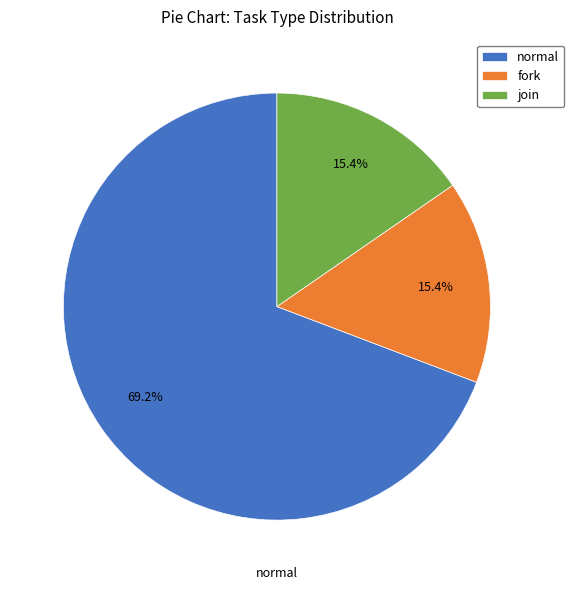

What is the ratio of the value at normal to the value at join?

4.5